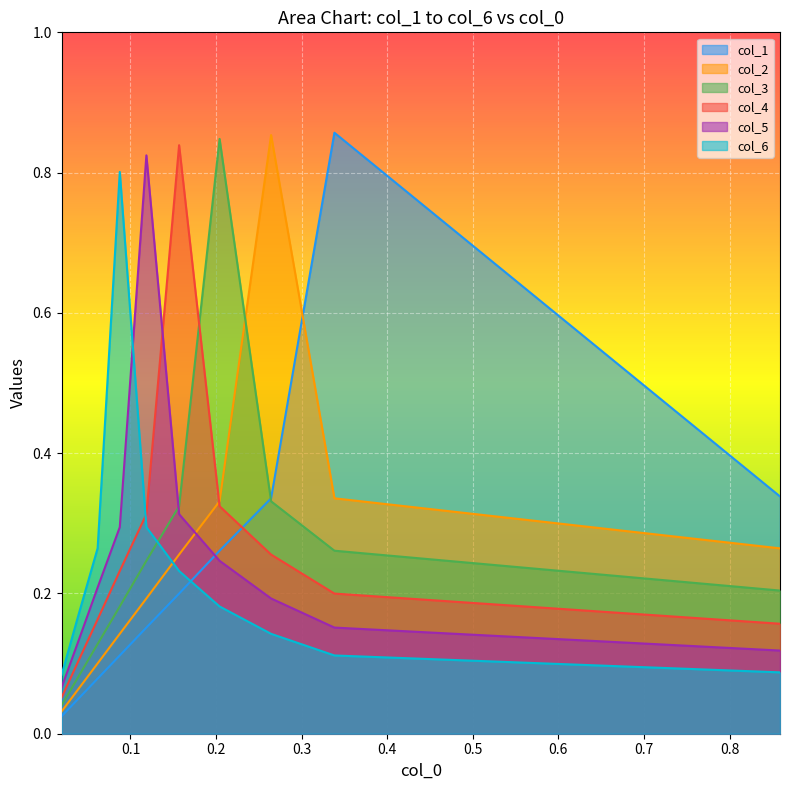

Does the chart display data point markers on the line(s)?

No